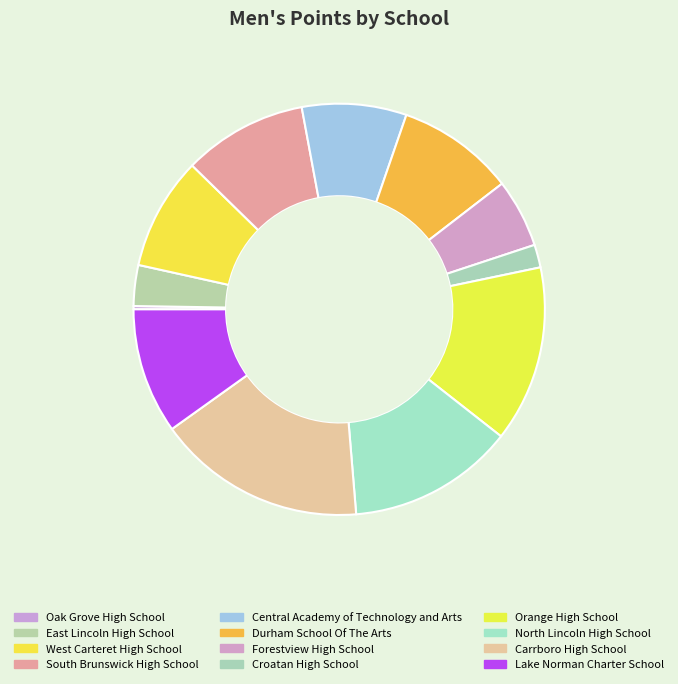

To the nearest percent, what is the difference between the largest and smallest slice percentages?

16%